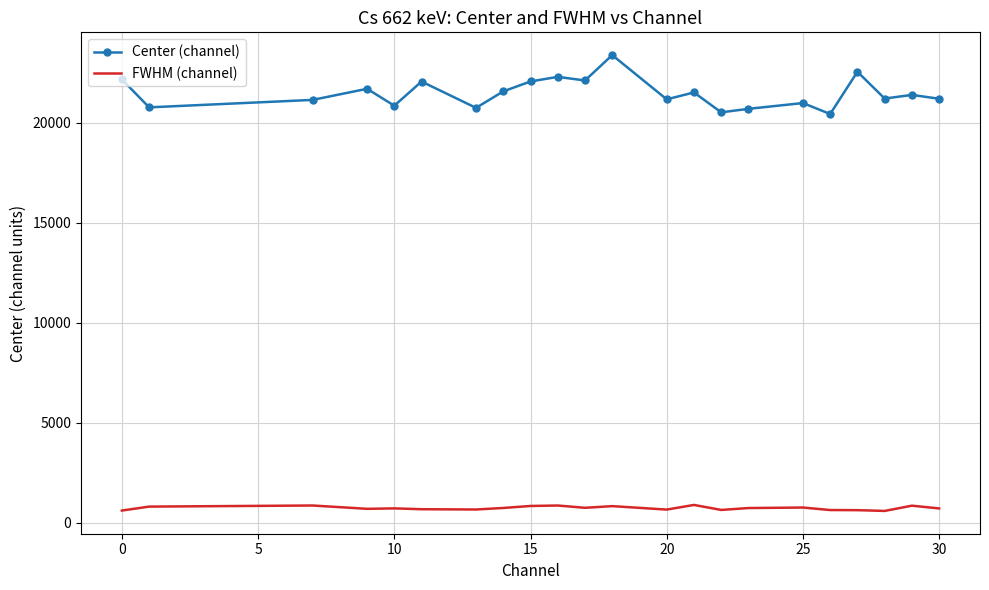

What is the minimum value shown in the chart?

594.4